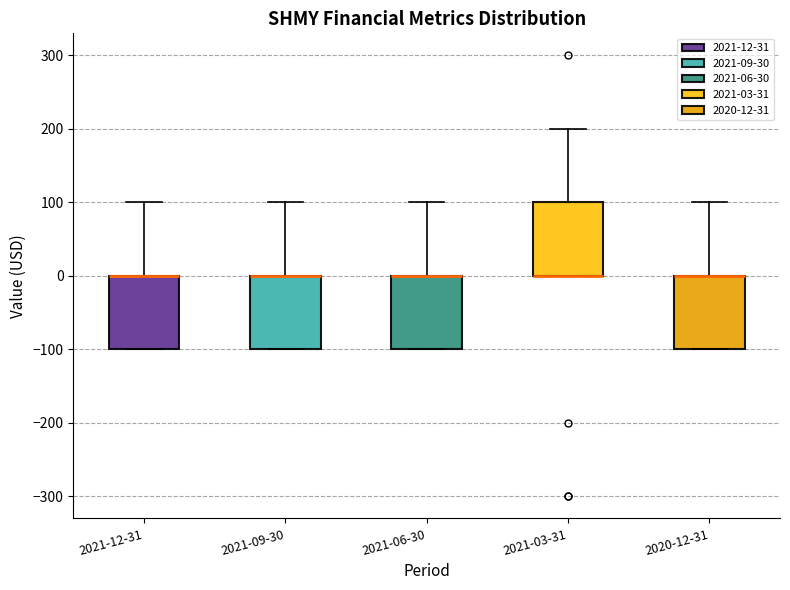

Reading left to right, transcribe this box plot: for each box, give where its median line is, the range the box spans, and where its two whiskers end, as read against the y-axis. The values are not printed on the chart, so give them approximately, as read against the axis.

2021-12-31: median 0 (drawn on the box's upper edge), box -100 to 0, whiskers -100 to 100
2021-09-30: median 0 (drawn on the box's upper edge), box -100 to 0, whiskers -100 to 100
2021-06-30: median 0 (drawn on the box's upper edge), box -100 to 0, whiskers -100 to 100
2021-03-31: median 0 (drawn on the box's lower edge), box 0 to 100, whiskers 0 to 200
2020-12-31: median 0 (drawn on the box's upper edge), box -100 to 0, whiskers -100 to 100